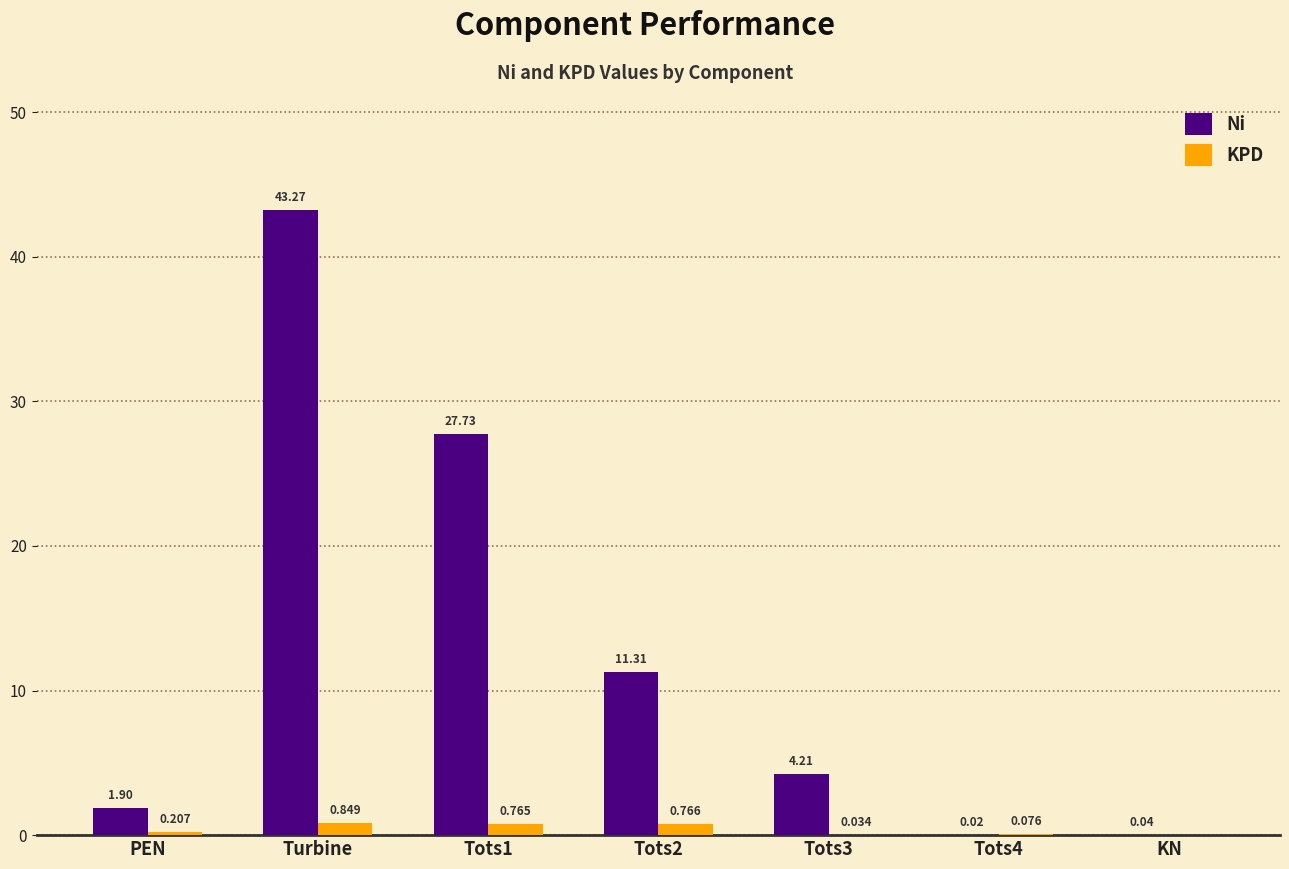

Where does the Ni series first go above 4?

Turbine